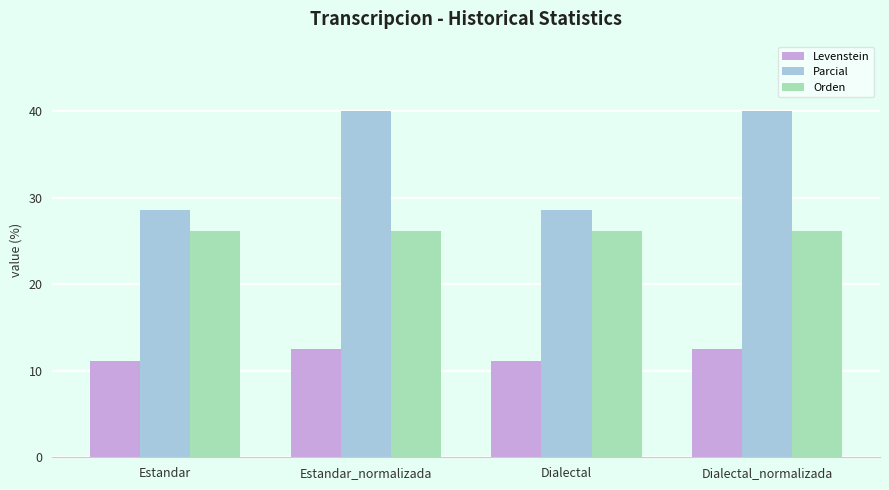

What value does the Levenstein series have at Estandar?

11.1